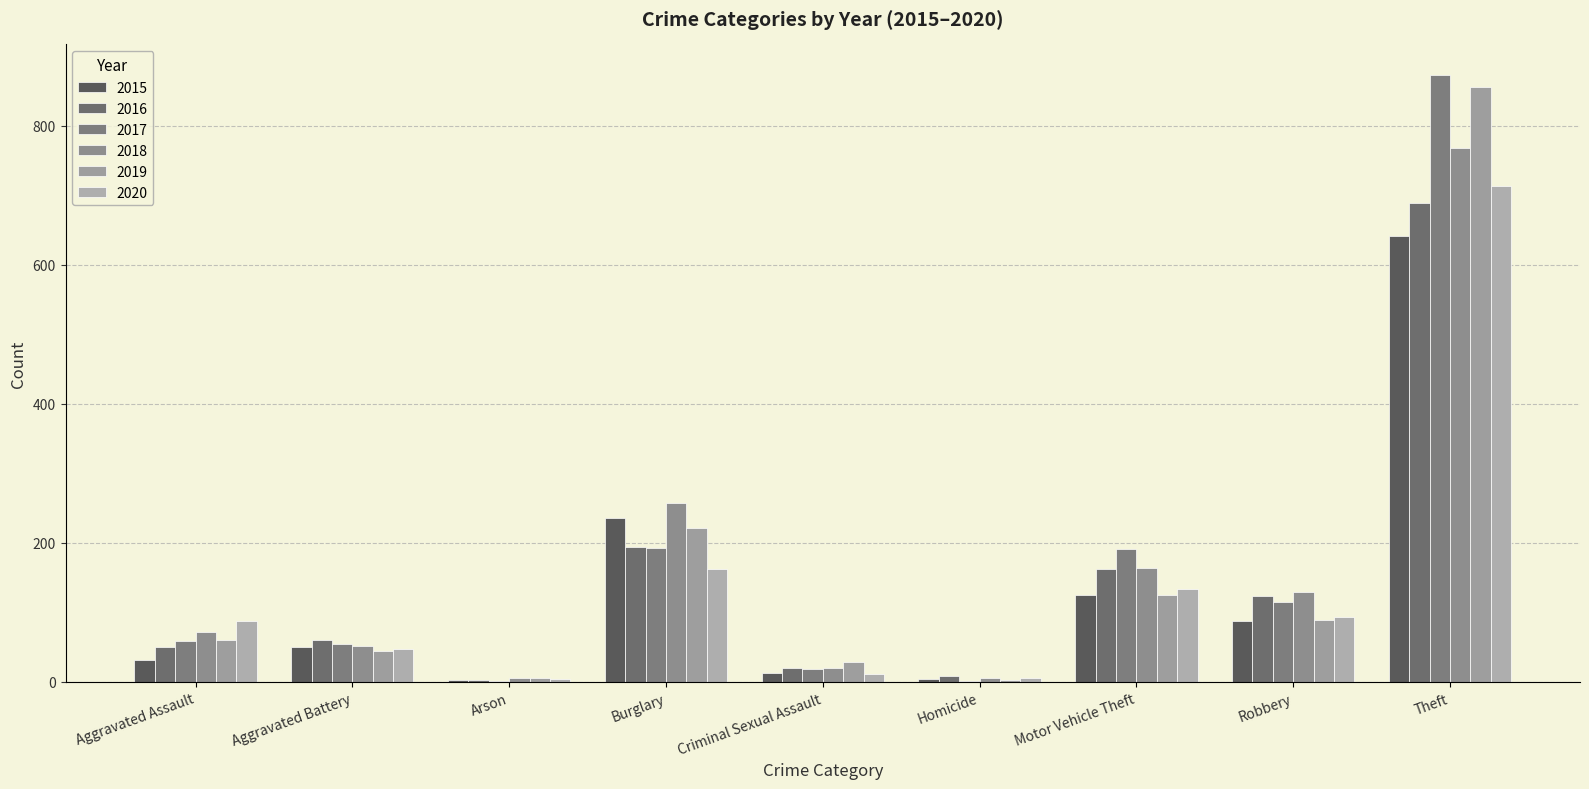

The 2017 series shows 59 at Aggravated Assault. True or false?

True